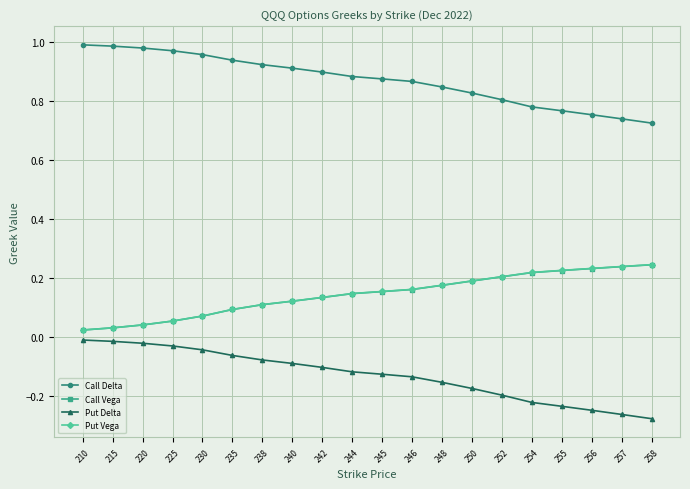

The value of Call Delta at 248 is 0.5. True or false?

False